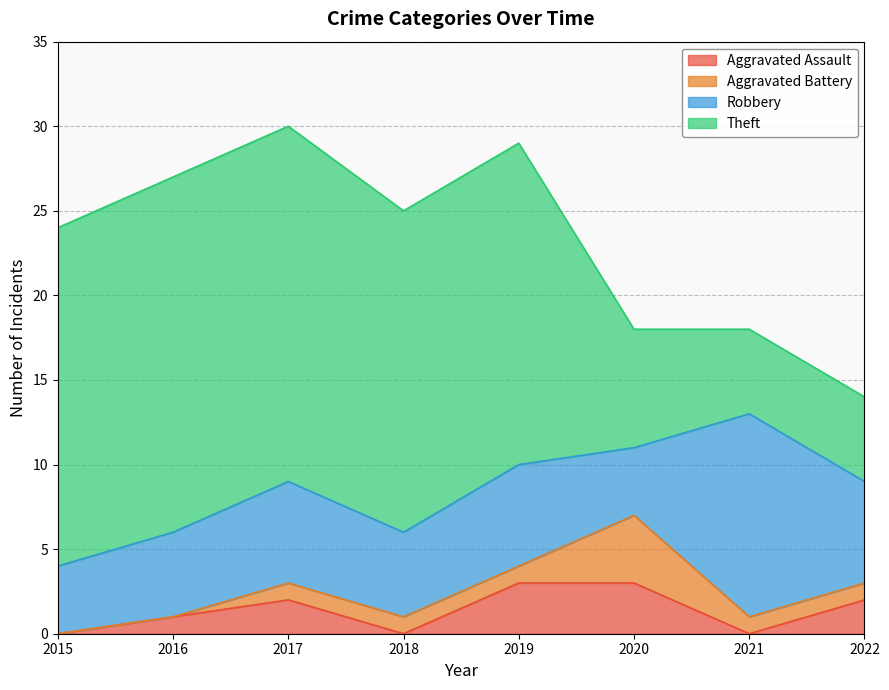

Is it true that Aggravated Assault equals 3 at 2022?

False